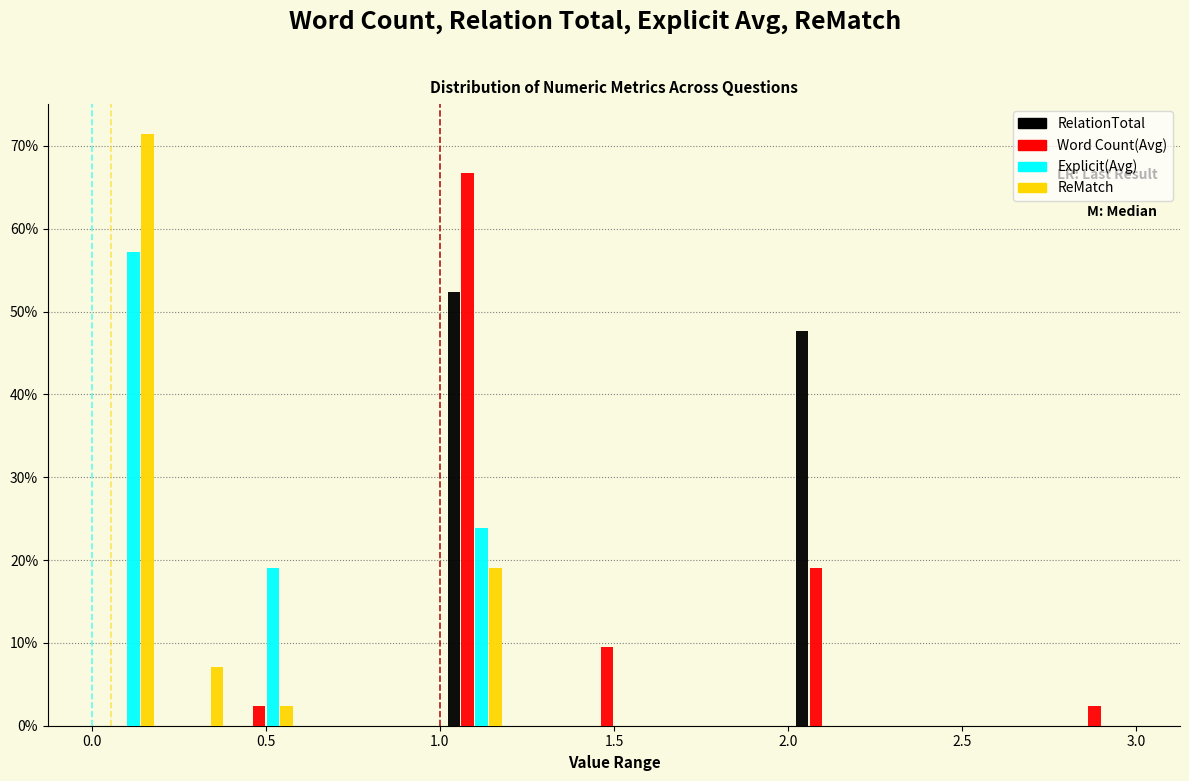

Reading left to right, list every range on the x-axis with the height of the bar of each series over it. The values are not printed on the chart, so give them approximately, as read against the axis.

0.0 to 0.2: RelationTotal=0	Word Count(Avg)=0	Explicit(Avg)=57	ReMatch=71
0.2 to 0.4: RelationTotal=0	Word Count(Avg)=0	Explicit(Avg)=0	ReMatch=7
0.4 to 0.6: RelationTotal=0	Word Count(Avg)=2	Explicit(Avg)=19	ReMatch=2
0.6 to 0.8: RelationTotal=0	Word Count(Avg)=0	Explicit(Avg)=0	ReMatch=0
0.8 to 1.0: RelationTotal=0	Word Count(Avg)=0	Explicit(Avg)=0	ReMatch=0
1.0 to 1.2: RelationTotal=52	Word Count(Avg)=67	Explicit(Avg)=24	ReMatch=19
1.2 to 1.4: RelationTotal=0	Word Count(Avg)=0	Explicit(Avg)=0	ReMatch=0
1.4 to 1.6: RelationTotal=0	Word Count(Avg)=10	Explicit(Avg)=0	ReMatch=0
1.6 to 1.8: RelationTotal=0	Word Count(Avg)=0	Explicit(Avg)=0	ReMatch=0
1.8 to 2.0: RelationTotal=0	Word Count(Avg)=0	Explicit(Avg)=0	ReMatch=0
2.0 to 2.2: RelationTotal=48	Word Count(Avg)=19	Explicit(Avg)=0	ReMatch=0
2.2 to 2.4: RelationTotal=0	Word Count(Avg)=0	Explicit(Avg)=0	ReMatch=0
2.4 to 2.6: RelationTotal=0	Word Count(Avg)=0	Explicit(Avg)=0	ReMatch=0
2.6 to 2.8: RelationTotal=0	Word Count(Avg)=0	Explicit(Avg)=0	ReMatch=0
2.8 to 3.0: RelationTotal=0	Word Count(Avg)=2	Explicit(Avg)=0	ReMatch=0